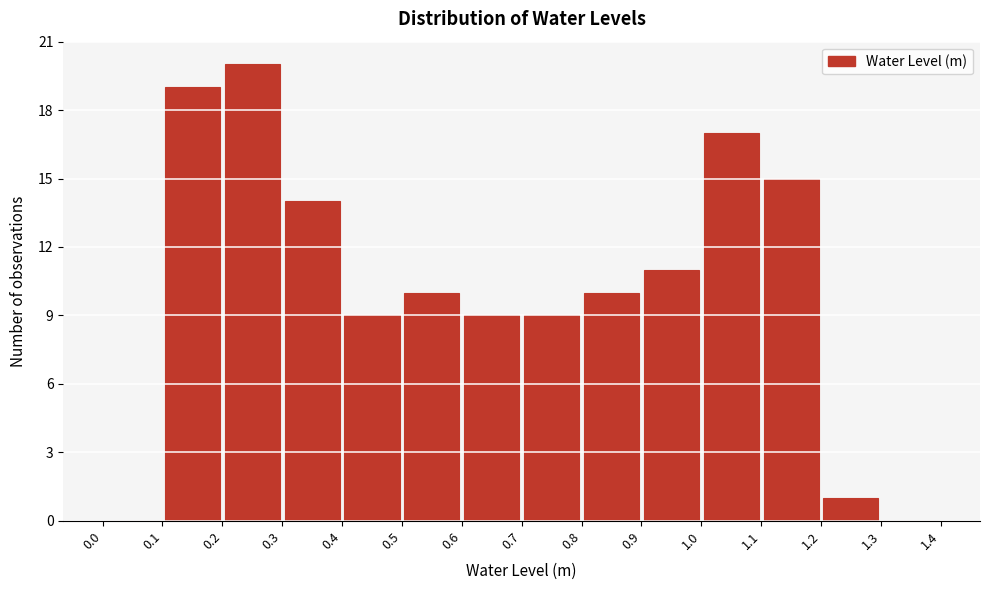

Over which range of the x-axis is the bar tallest?

0.2 to 0.3